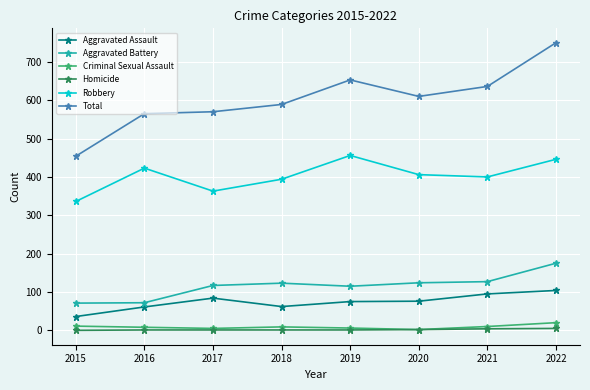

Is this an area chart (filled region under the line)?

No